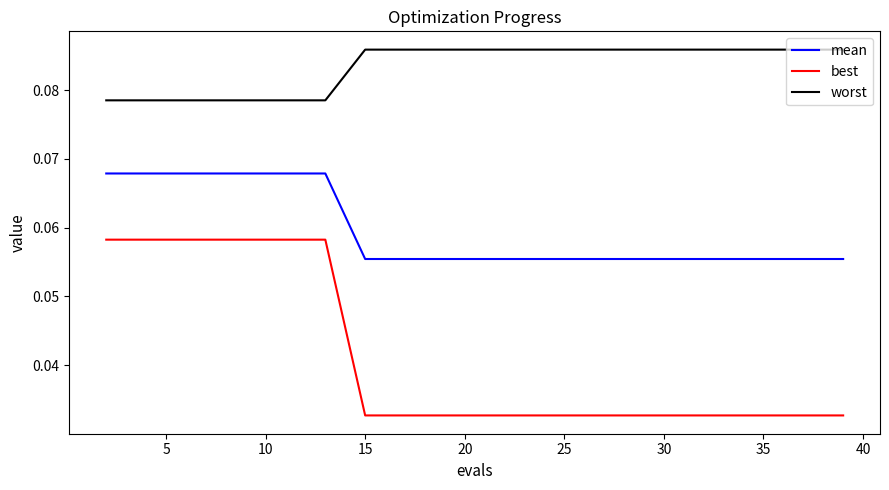

Count the number of categories in the chart.

20